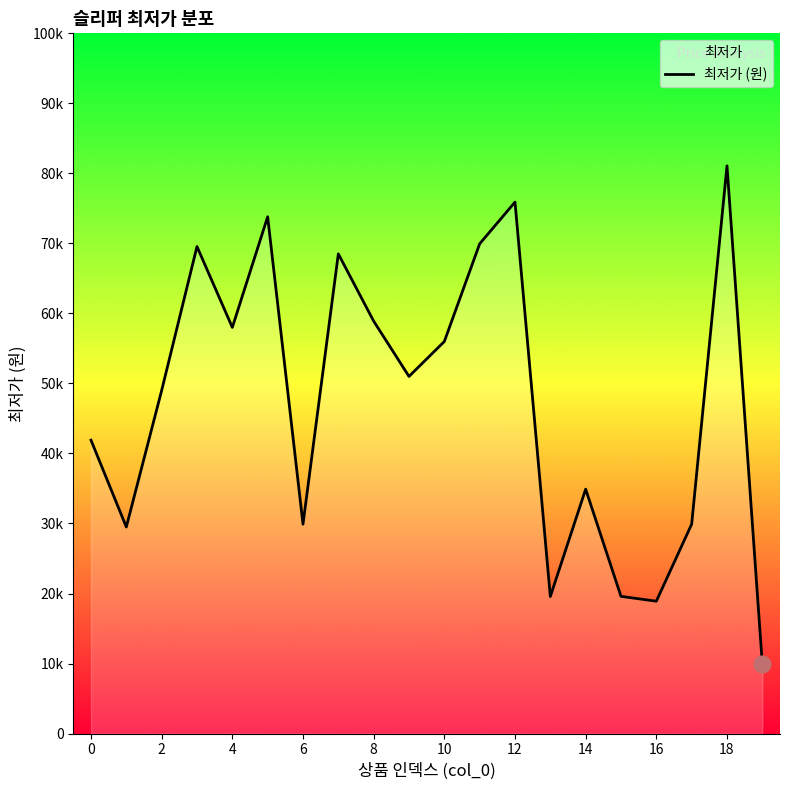

Which category has the highest value across all series?

18